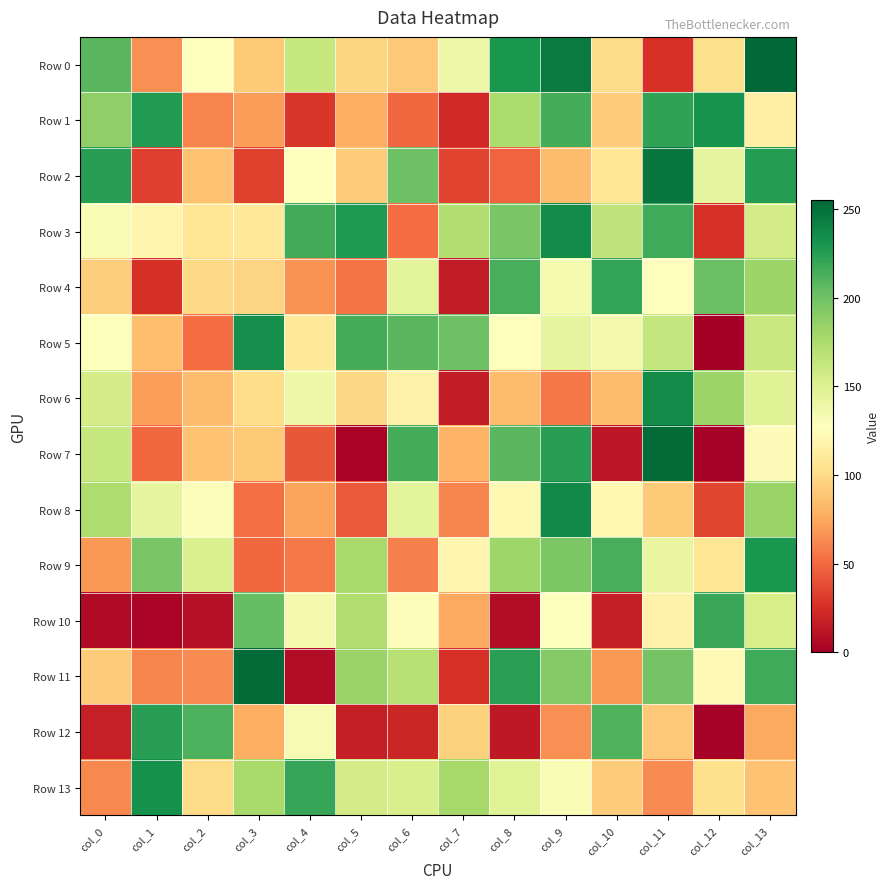

At which category is the sum across all series the highest?

col_13